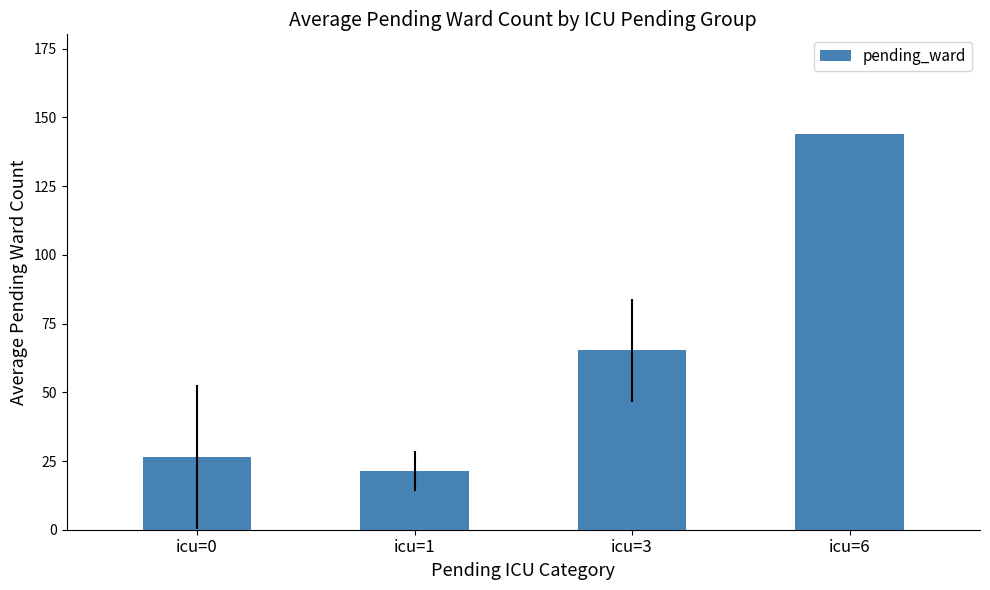

Where is the data nearest to the value 82?

icu=3